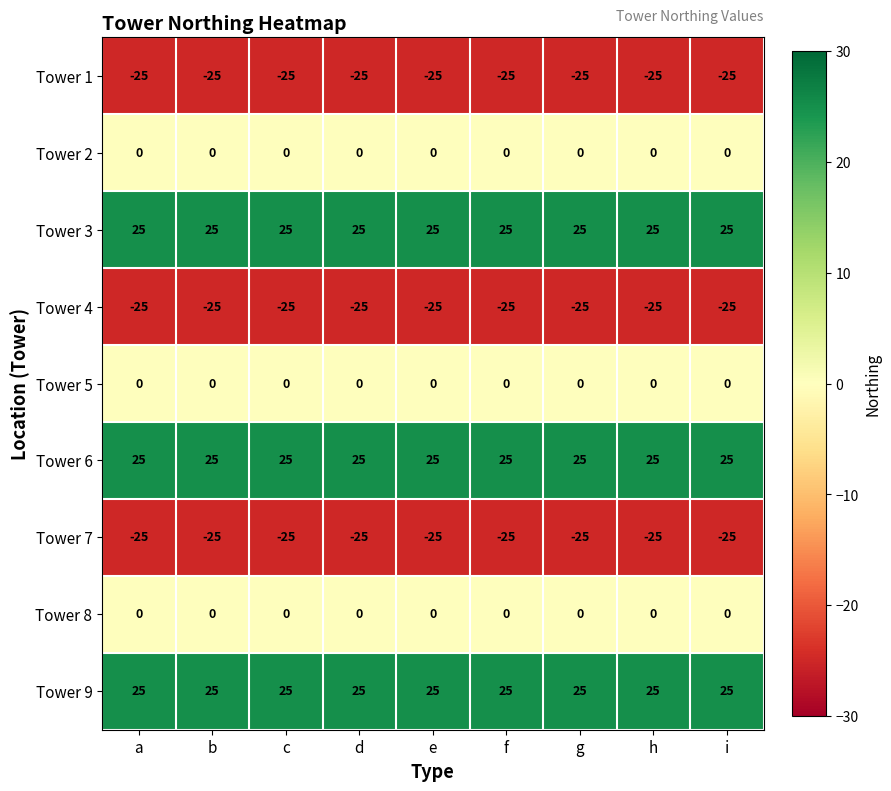

What is the smallest value displayed?

-25